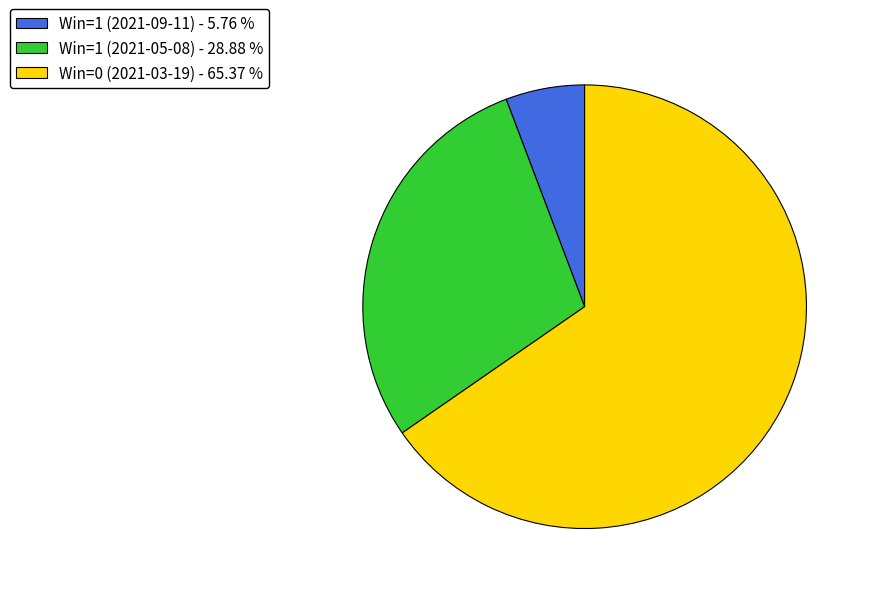

How many slices are in this pie chart?

3